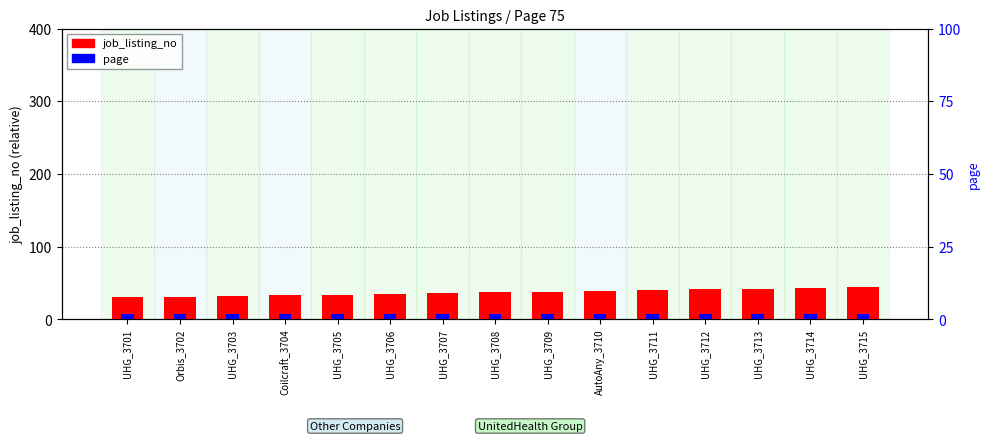

What are all the series names shown in the legend?

job_listing_no, page